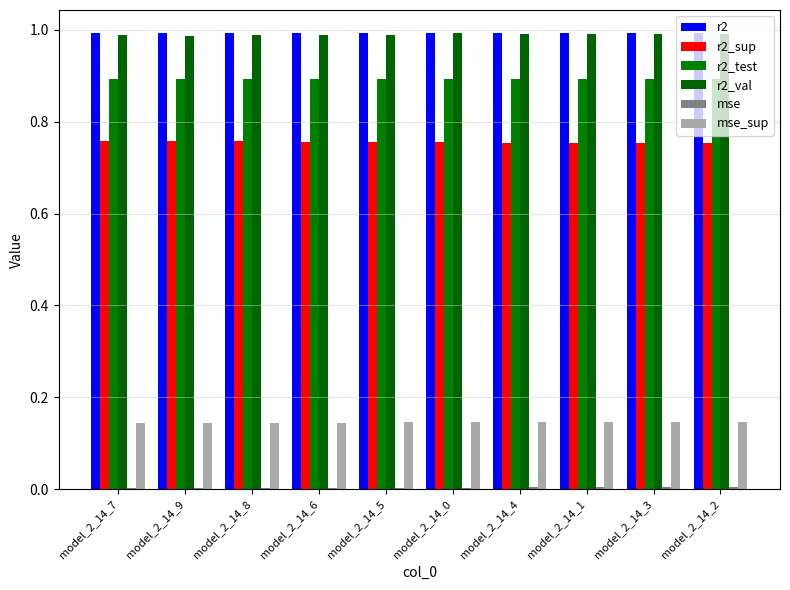

Count the number of data series in this chart.

6